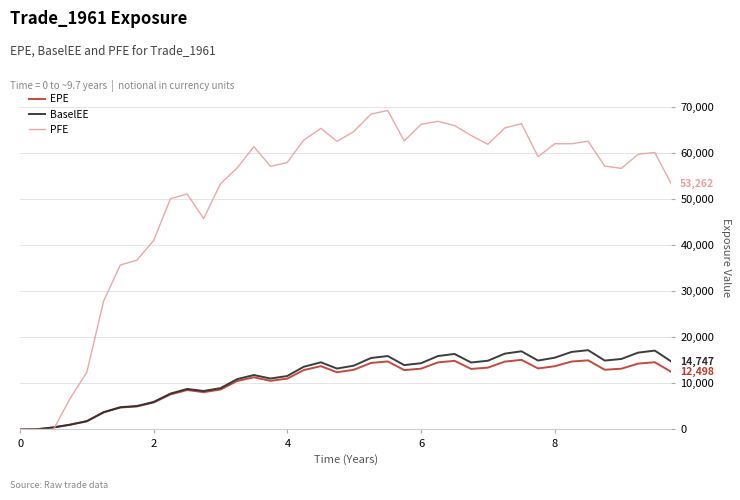

What is the difference between the maximum and second lowest values in the EPE series?

15074.1